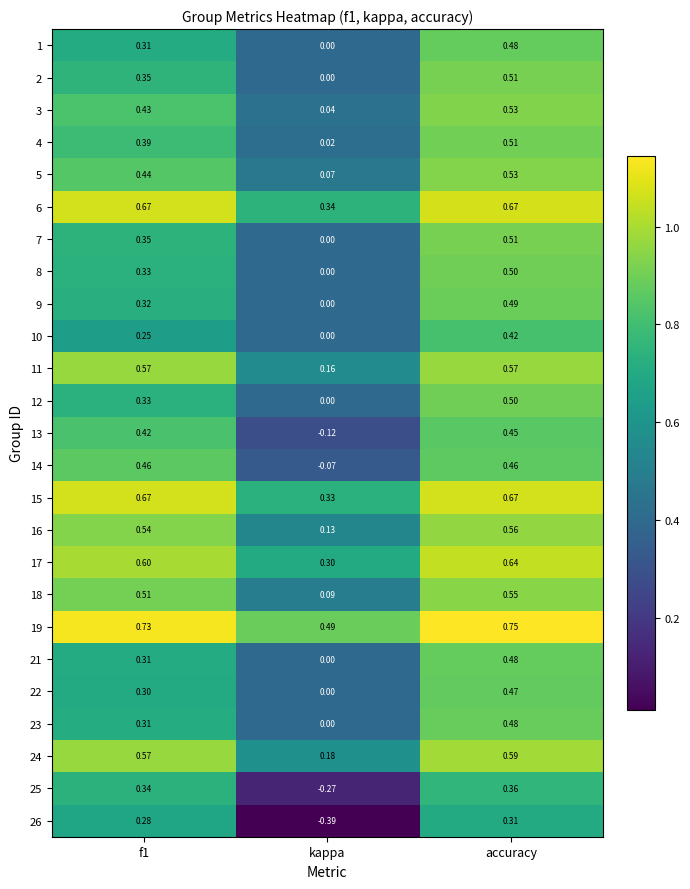

At which category does the chart reach its minimum across all series?

kappa